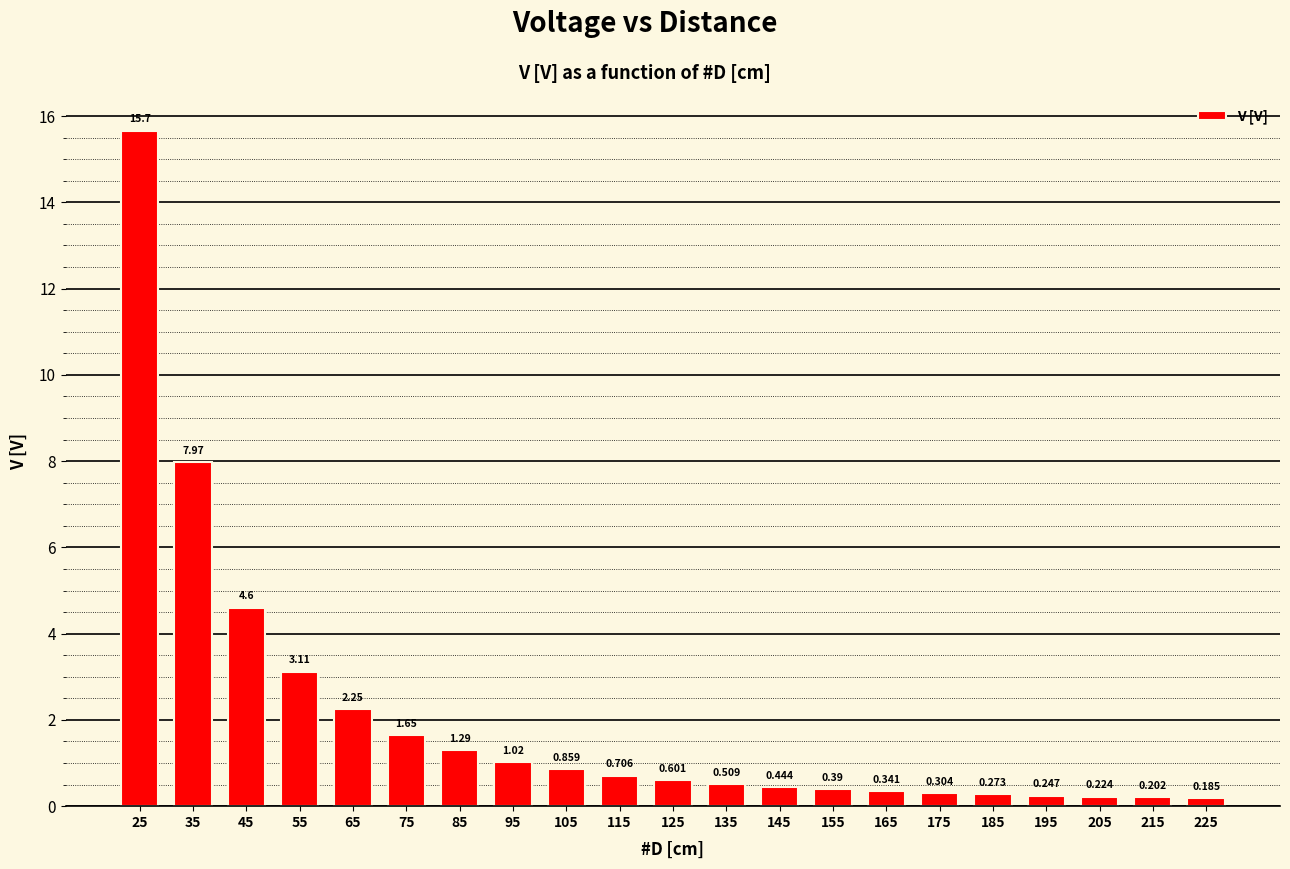

What is the value of the 3rd bar from the left?

4.6